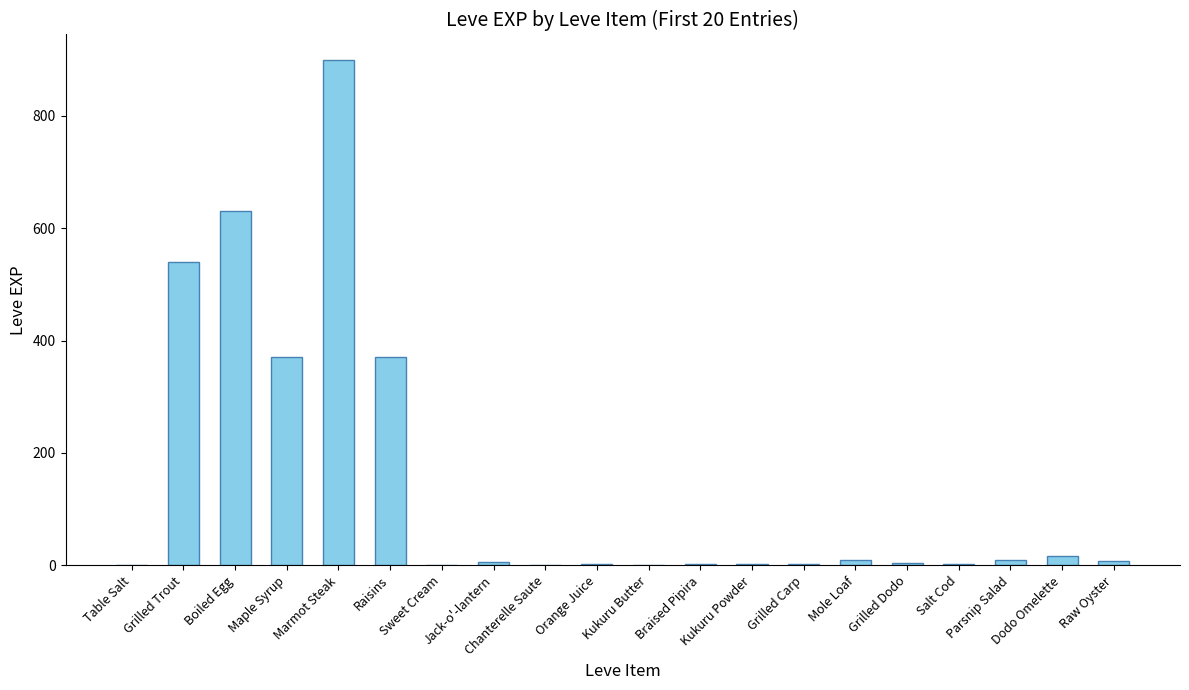

What is the maximum value shown in the chart?

900